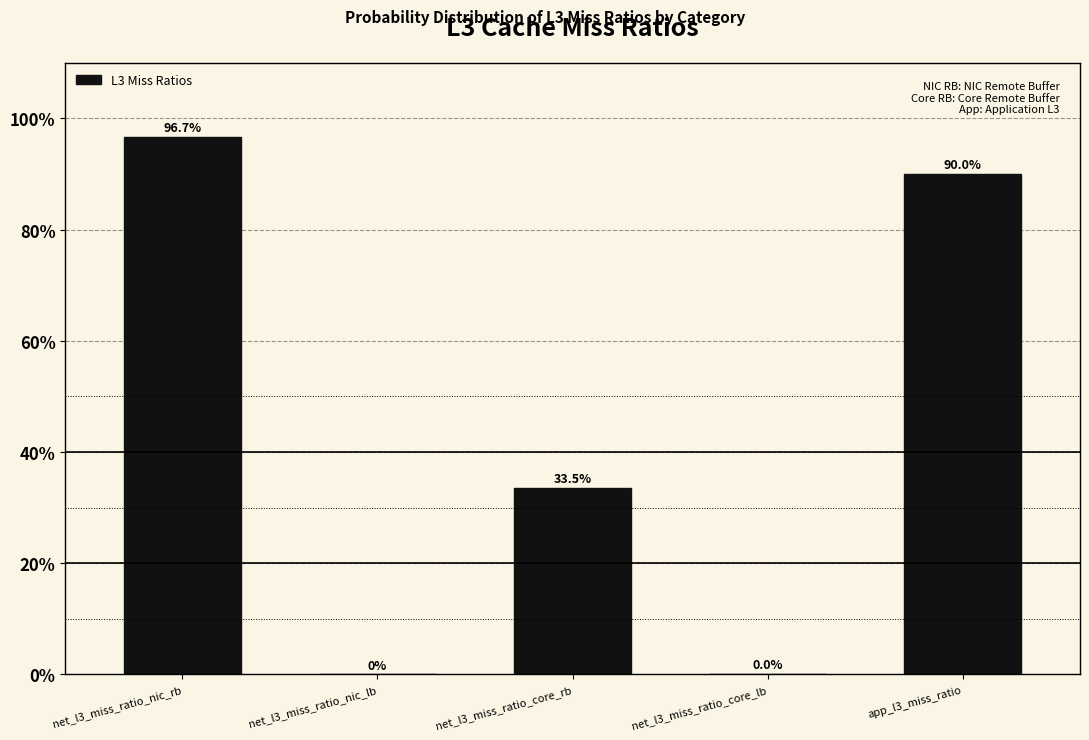

What is the sum of the values at net_l3_miss_ratio_core_lb and app_l3_miss_ratio?

90.0